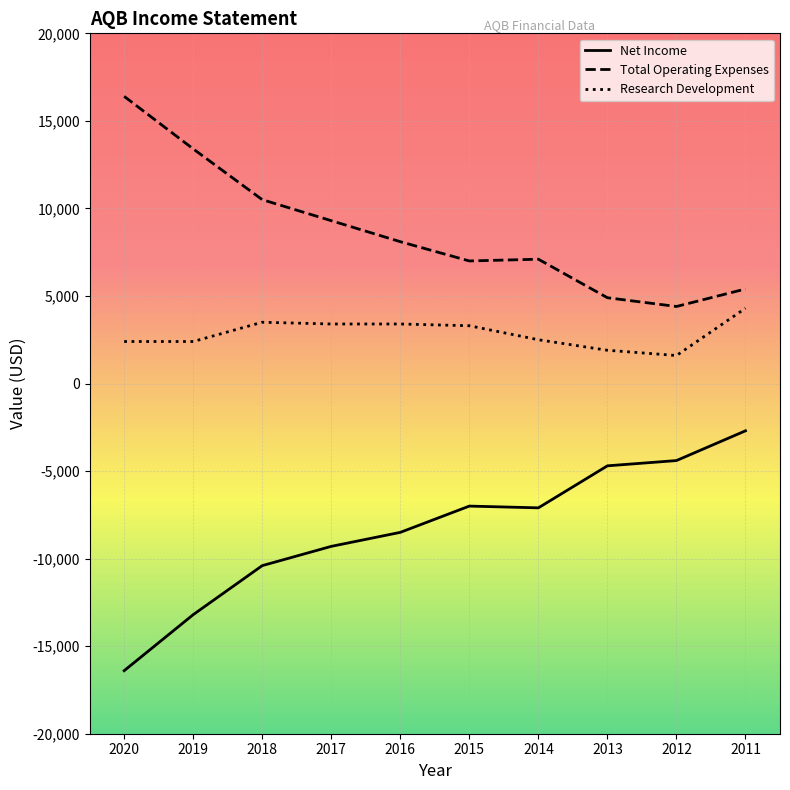

At 2017, list the series in order from largest to smallest.

Total Operating Expenses, Research Development, Net Income